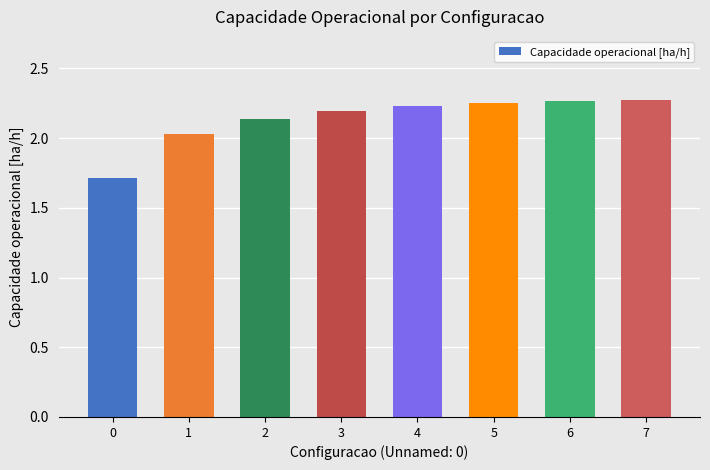

The value at 4 is 4.0. True or false?

False